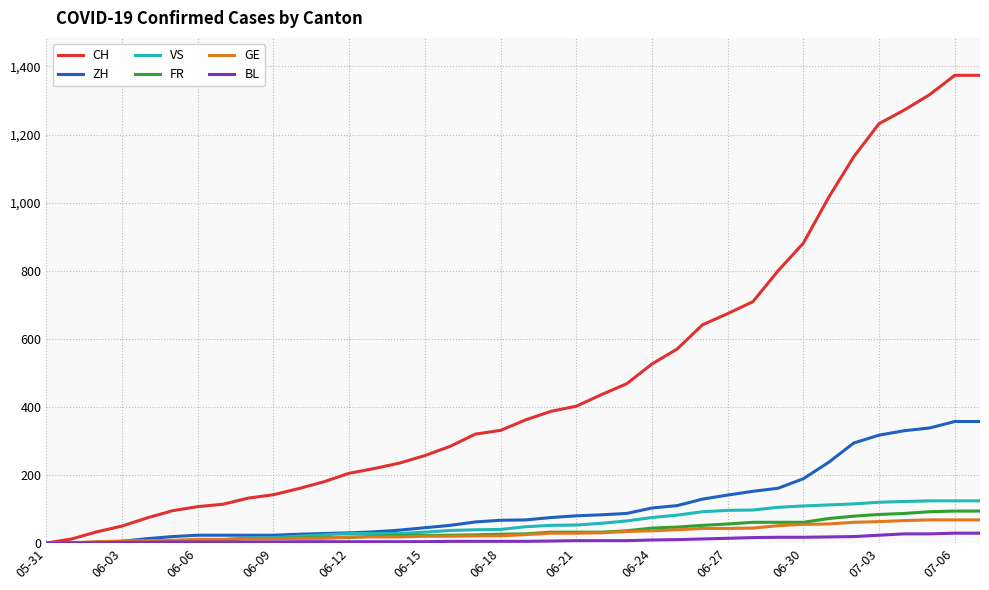

Which series has the largest total across all categories?

CH